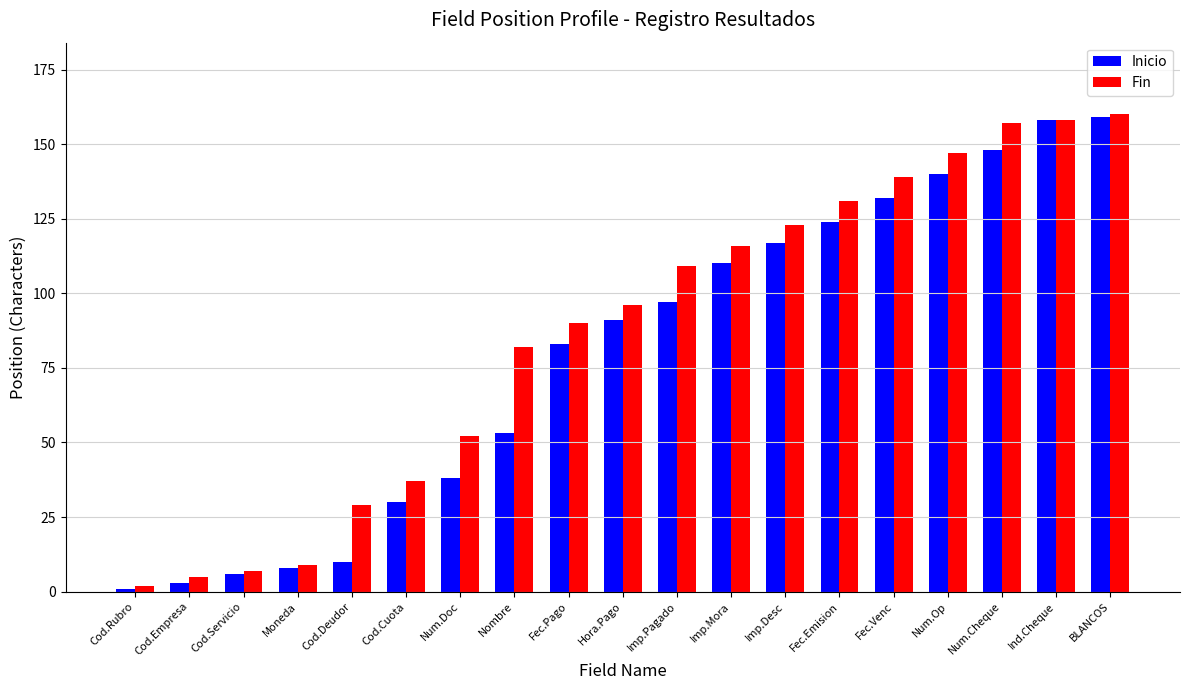

How many distinct data groups are displayed?

2